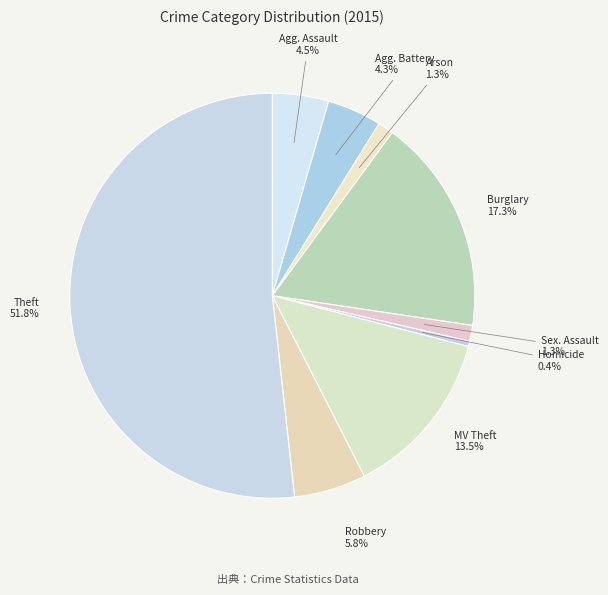

How many slices are in this pie chart?

9